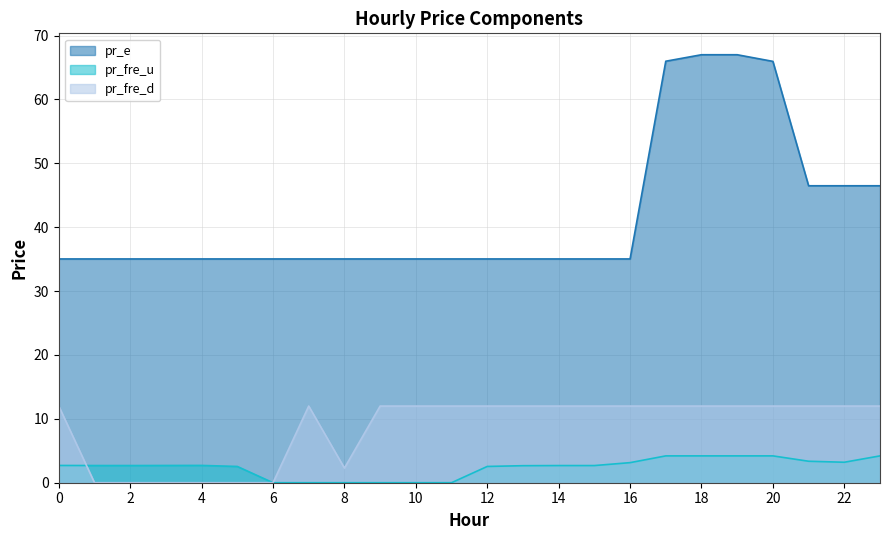

True or false: pr_fre_d has more than 0 interior local peaks.

True